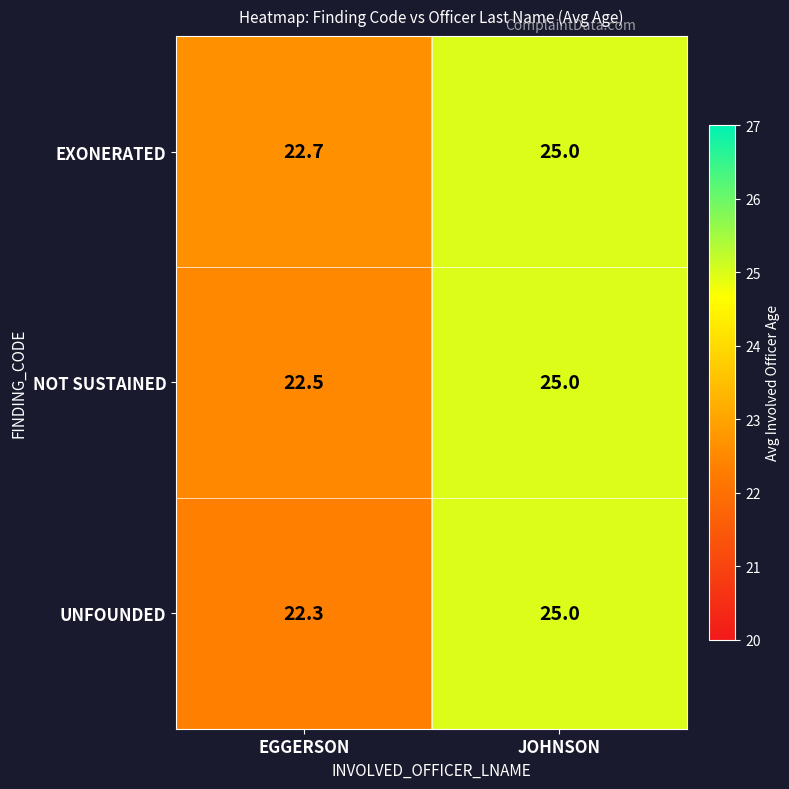

Read the EXONERATED value at JOHNSON.

25.0